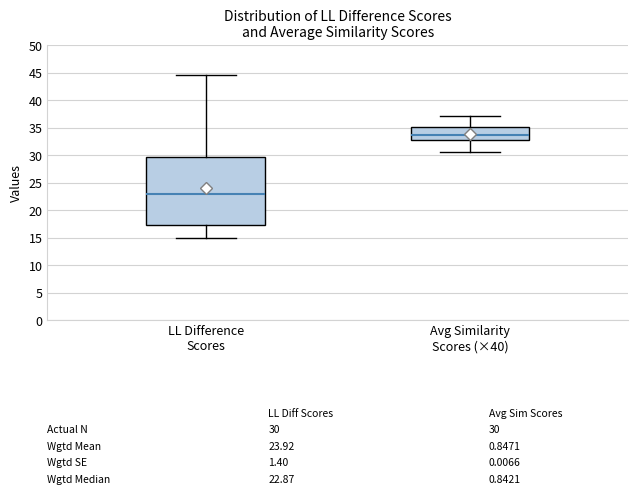

Which box is the tallest, from its lower edge to its upper edge?

LL Difference Scores